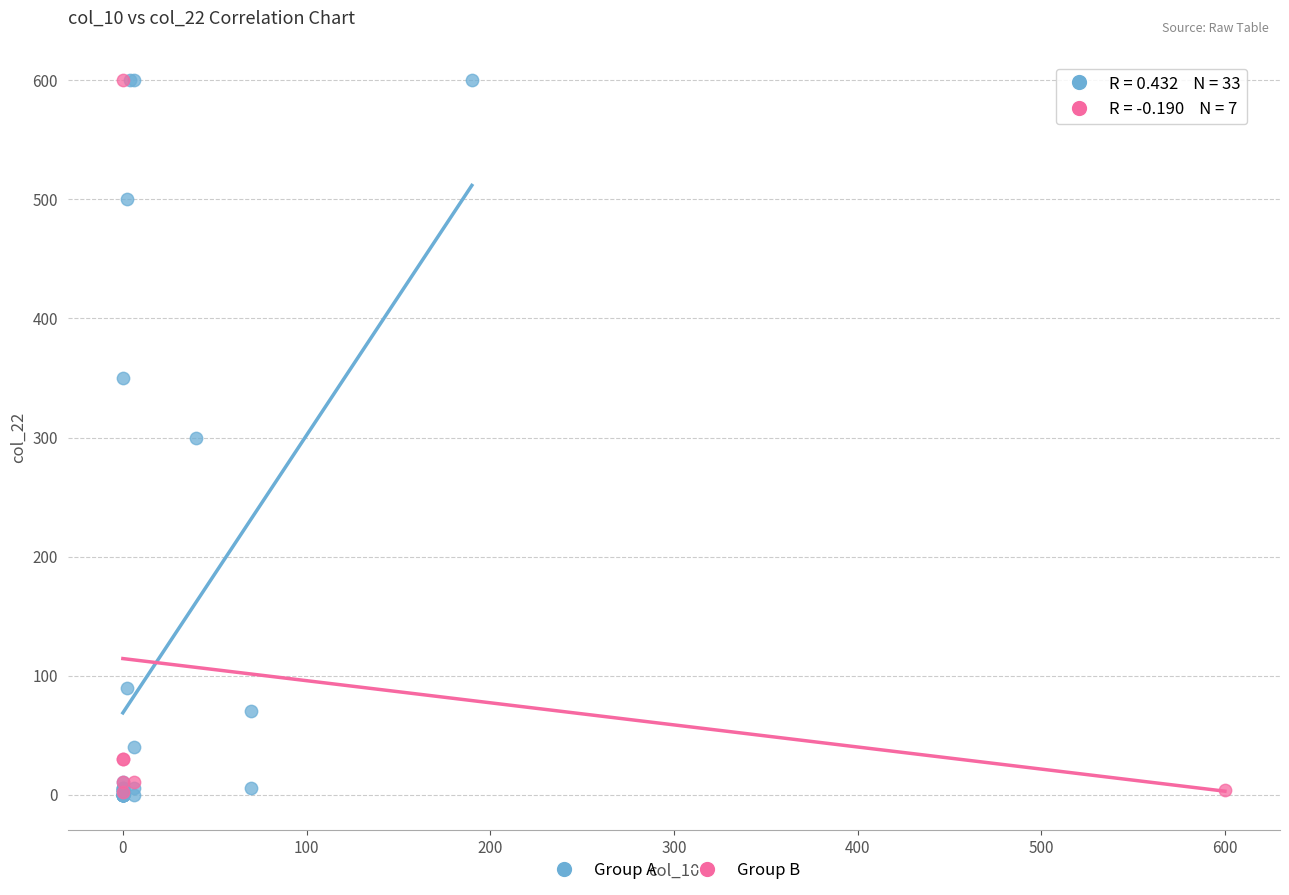

Which series has the largest Y range (max minus min)?

Group A